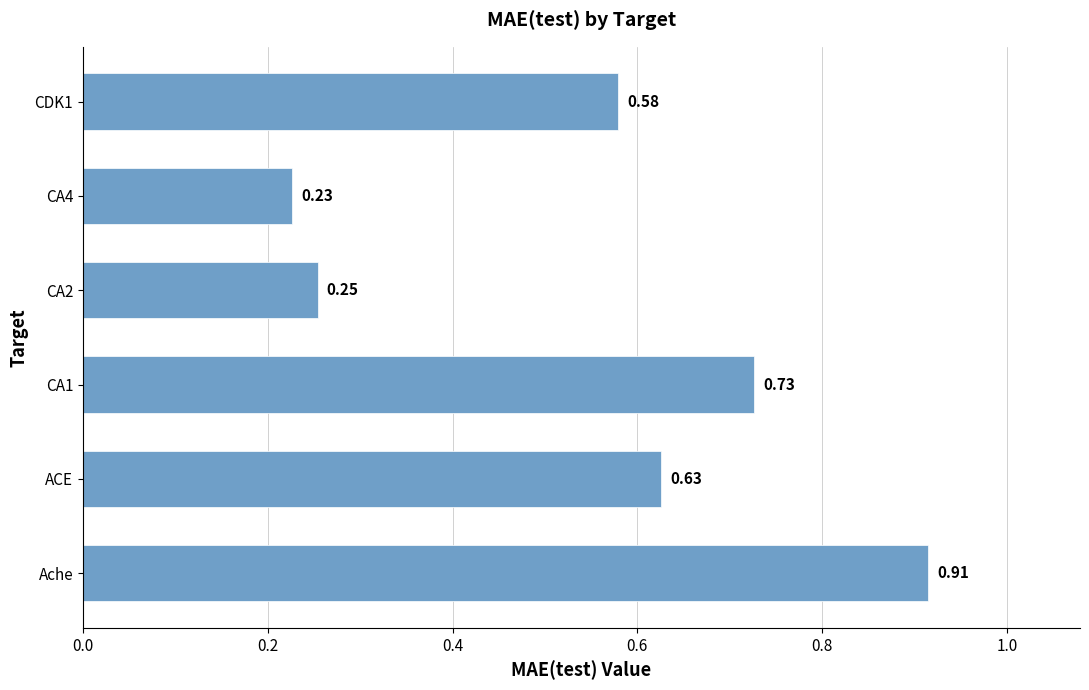

Which label corresponds to the largest value in the chart?

Ache